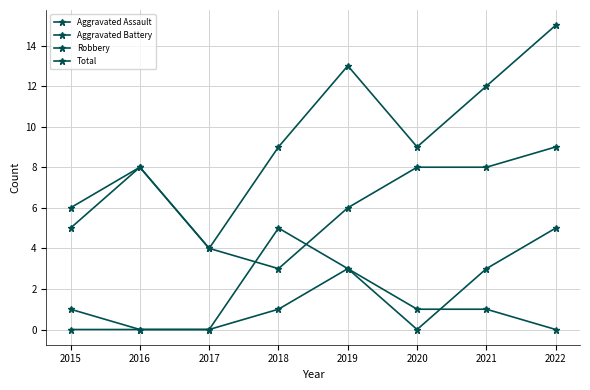

True or false: Robbery has more than 1 interior local peaks.

False